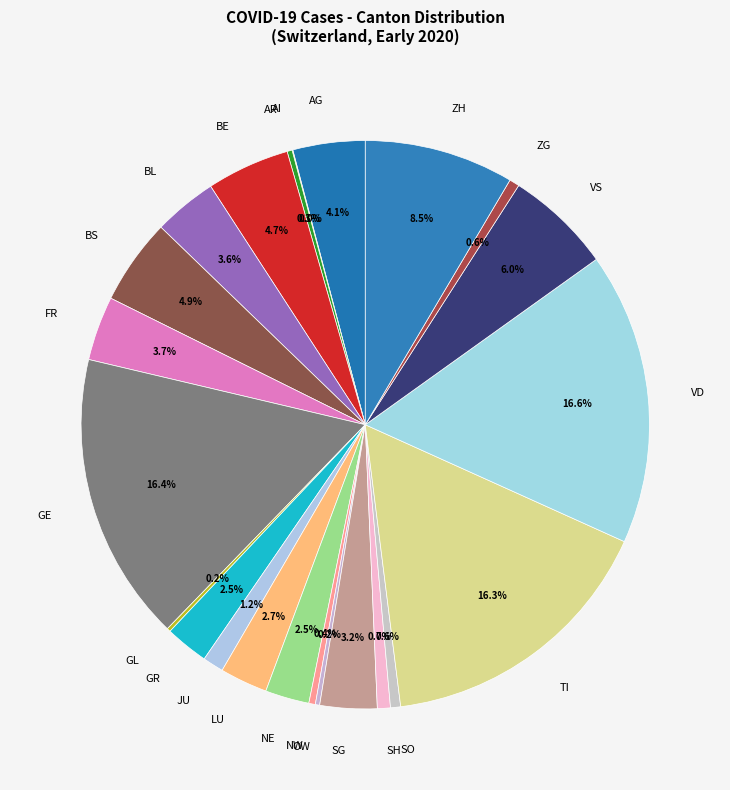

Is there a majority slice in this chart?

No